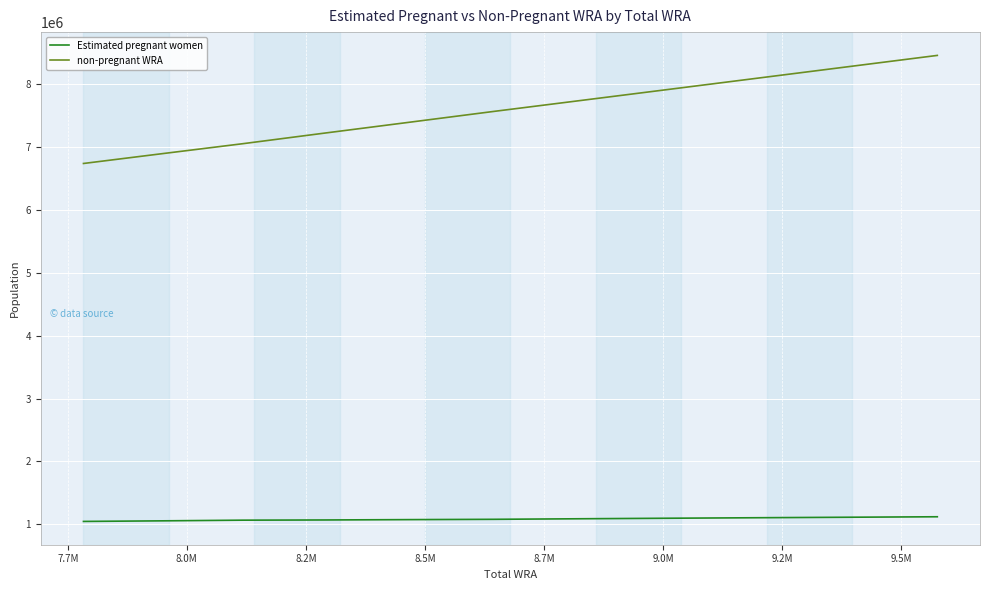

True or false: non-pregnant WRA and Estimated pregnant women cross at least once.

False